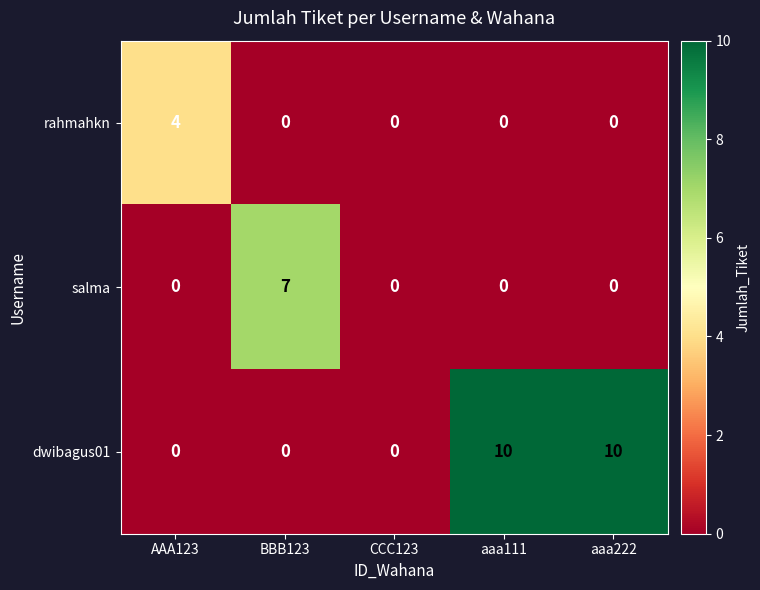

How many data points does each series have?

5